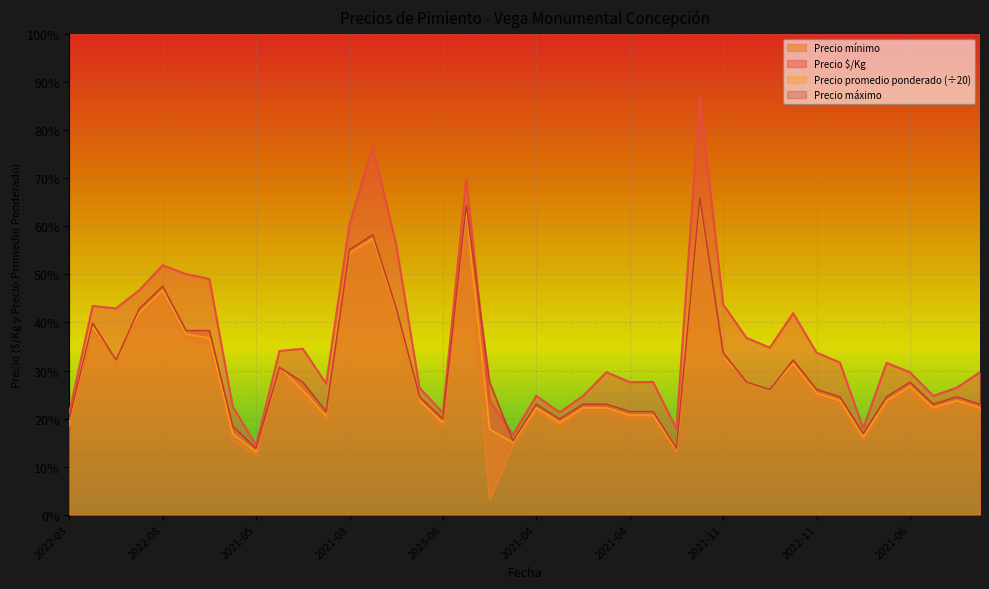

What are all the series names shown in the legend?

Precio $/Kg, Precio promedio ponderado, Precio mínimo, Precio máximo